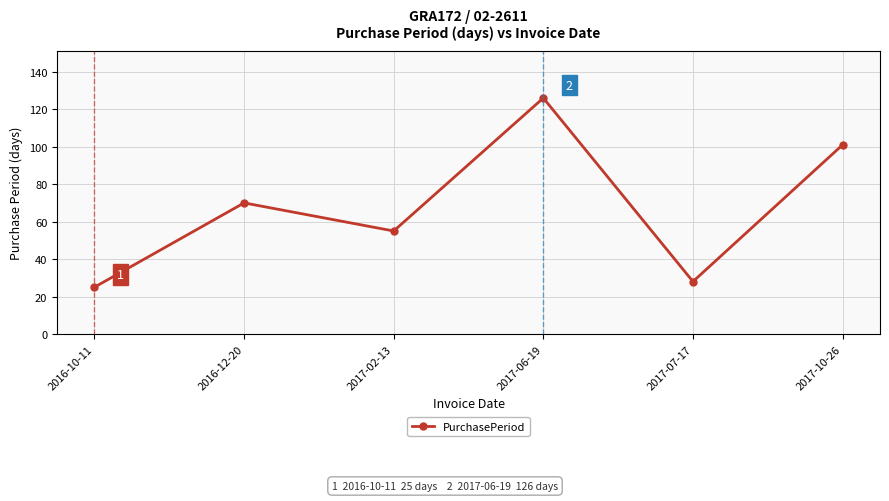

What position from the right is 2016-12-20?

5